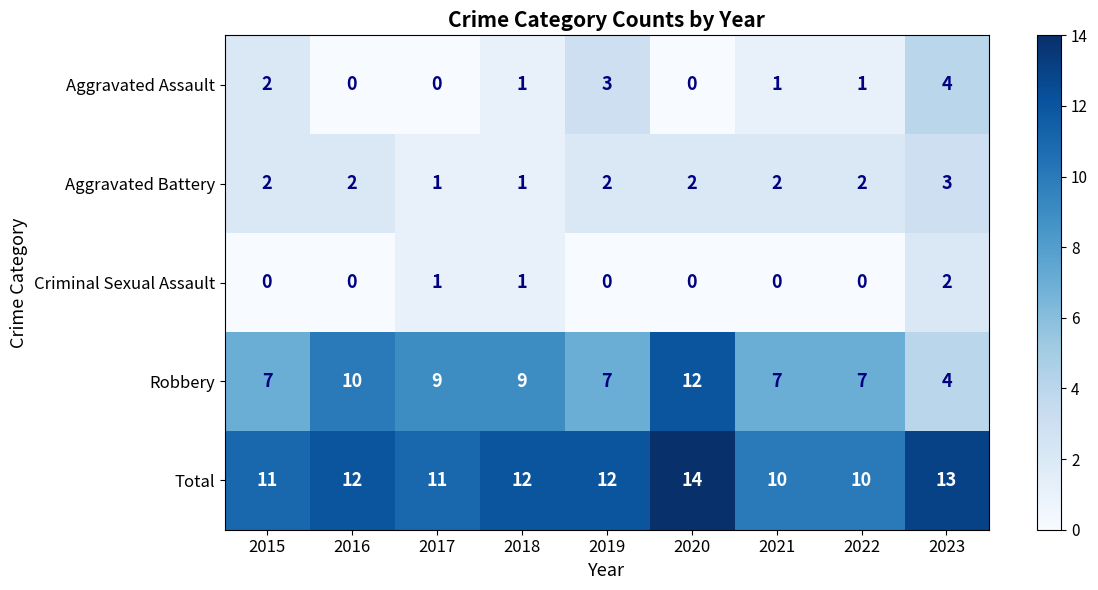

What is the lowest value of the Robbery series?

4